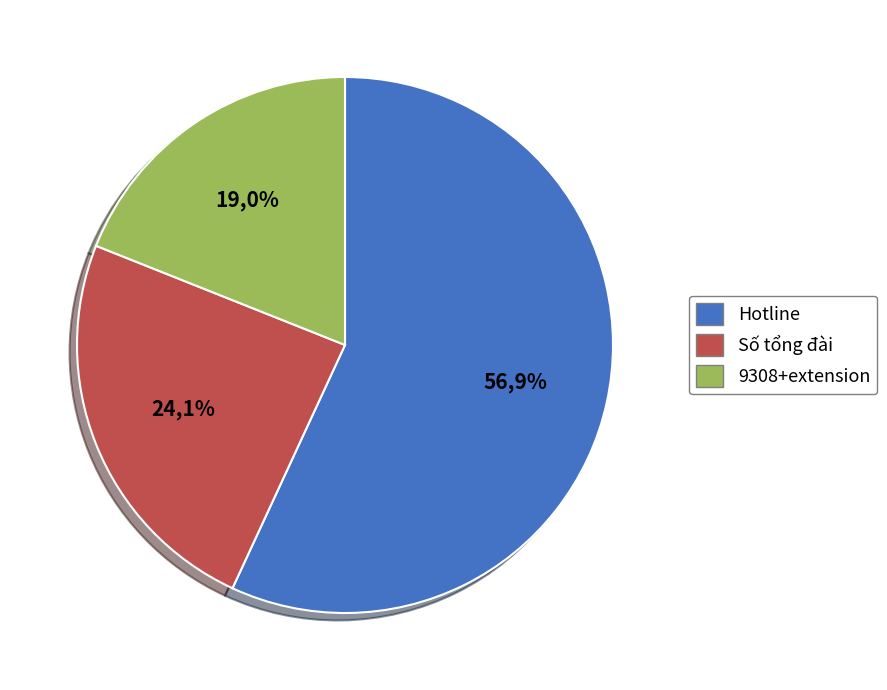

Count the number of slices in the pie.

3